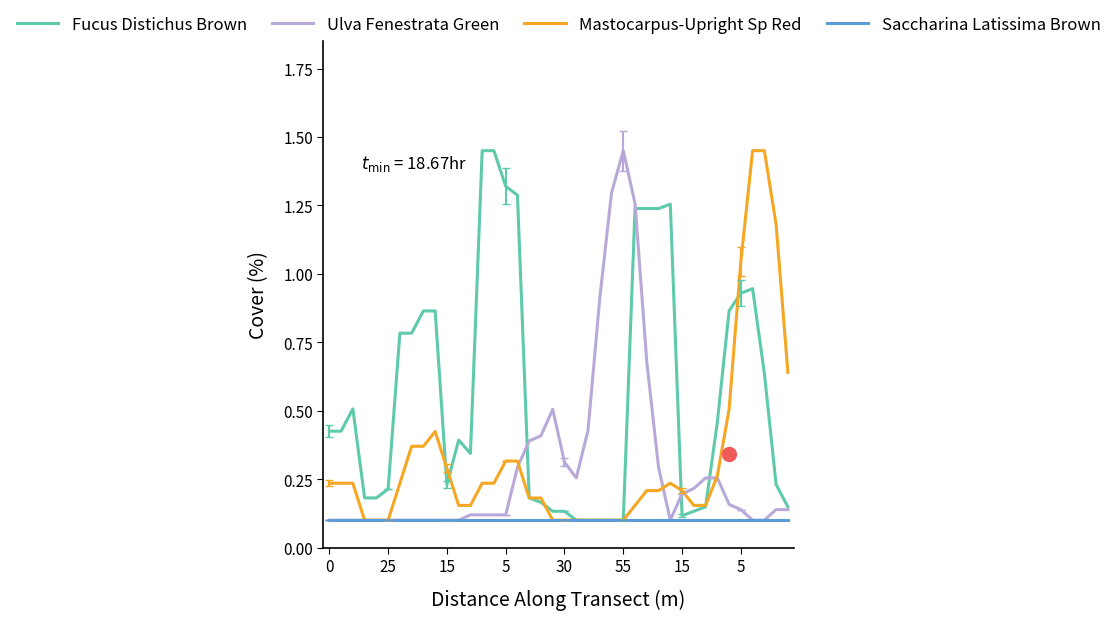

At which category is the sum across all series the highest?

26